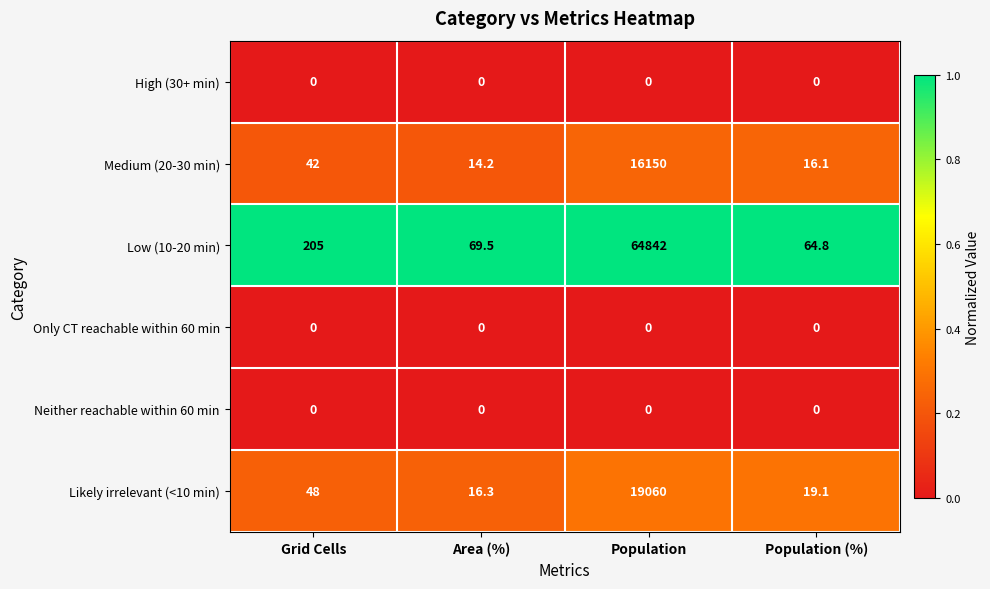

At which category is the sum across all series the highest?

Population